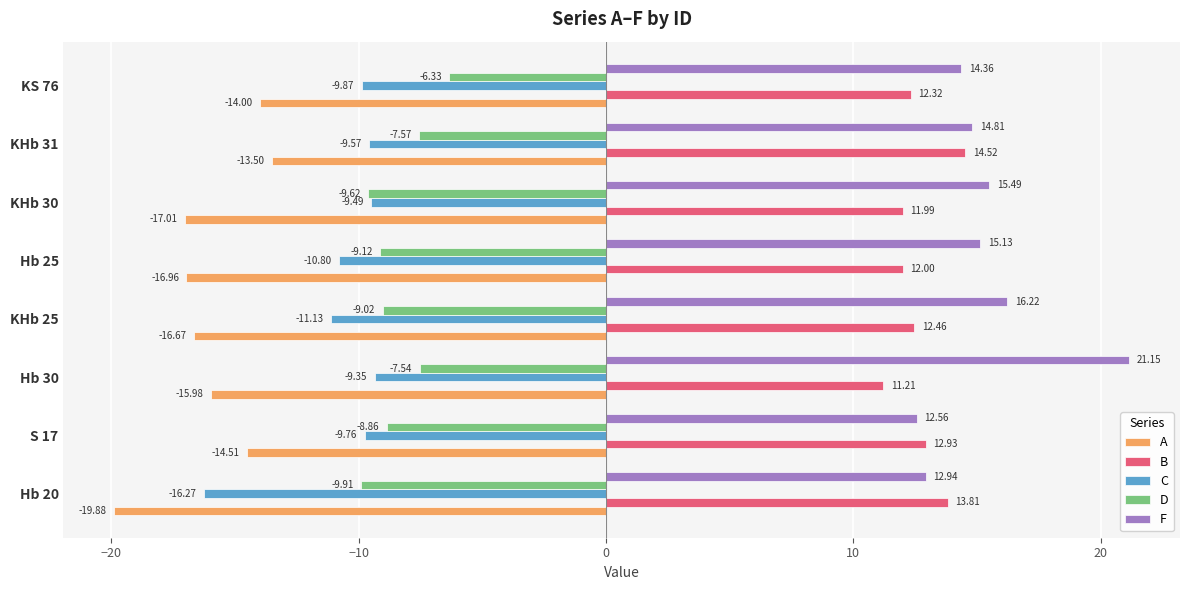

List the series in order of their peak value, highest first.

F, B, D, C, A